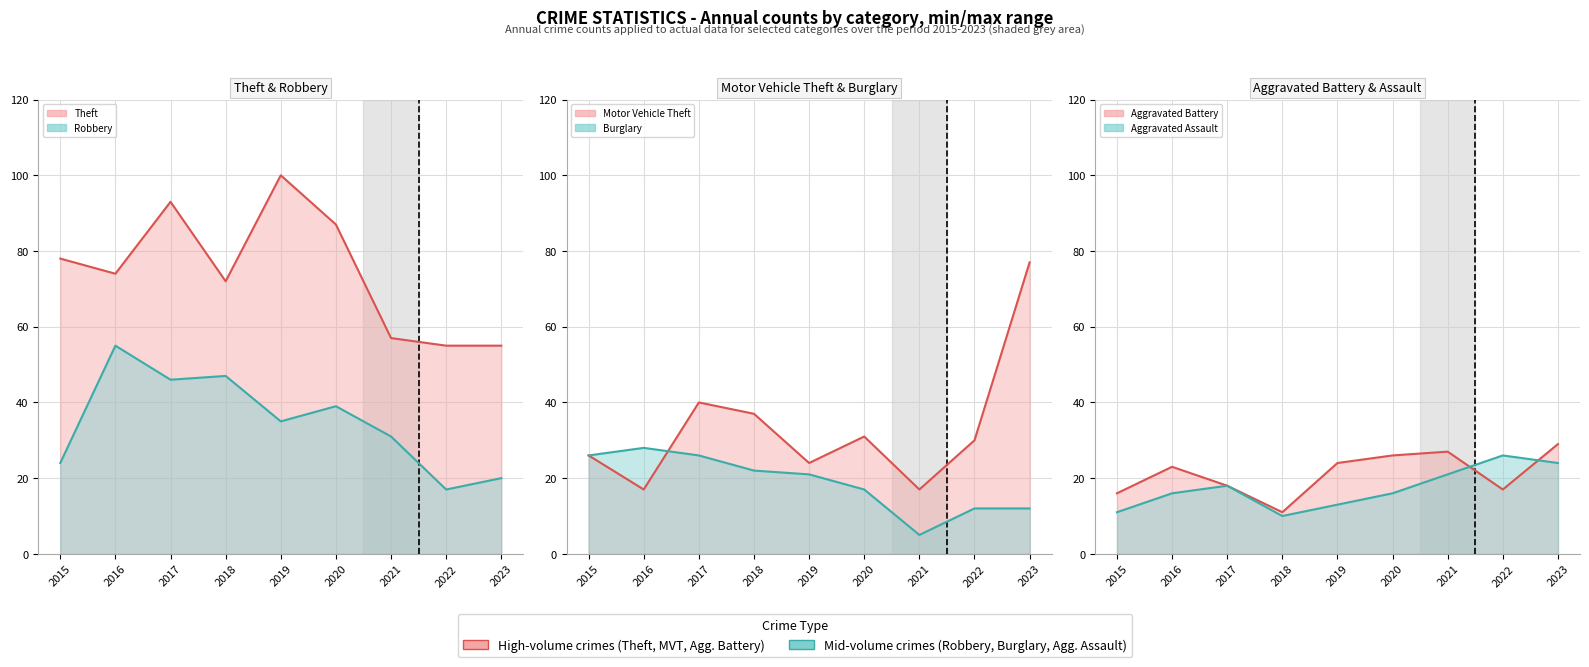

True or false: Robbery has a value of 7 at 2022.

False